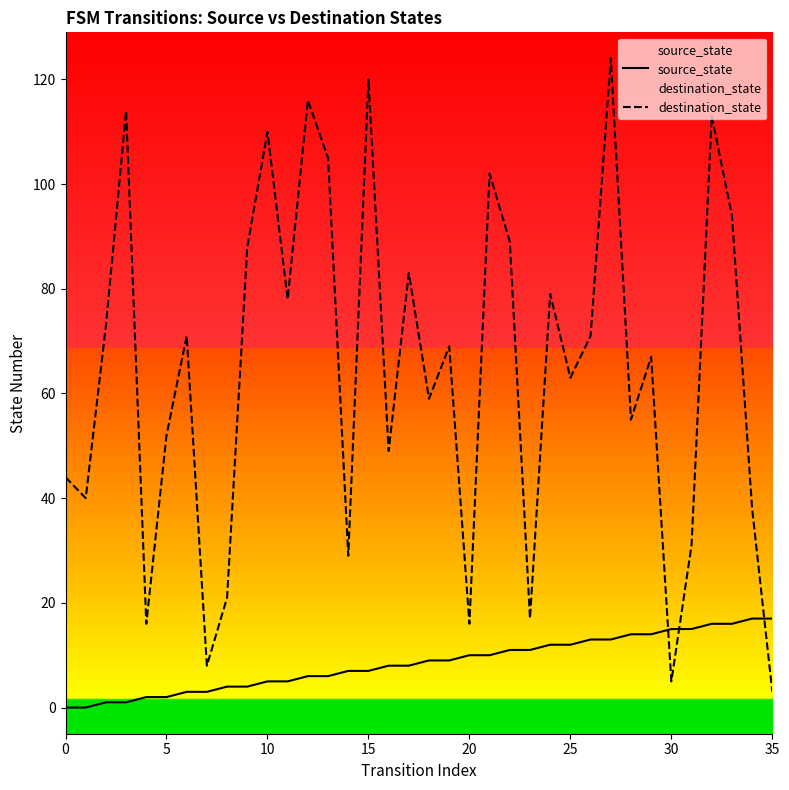

At which category is the sum across all series the highest?

27